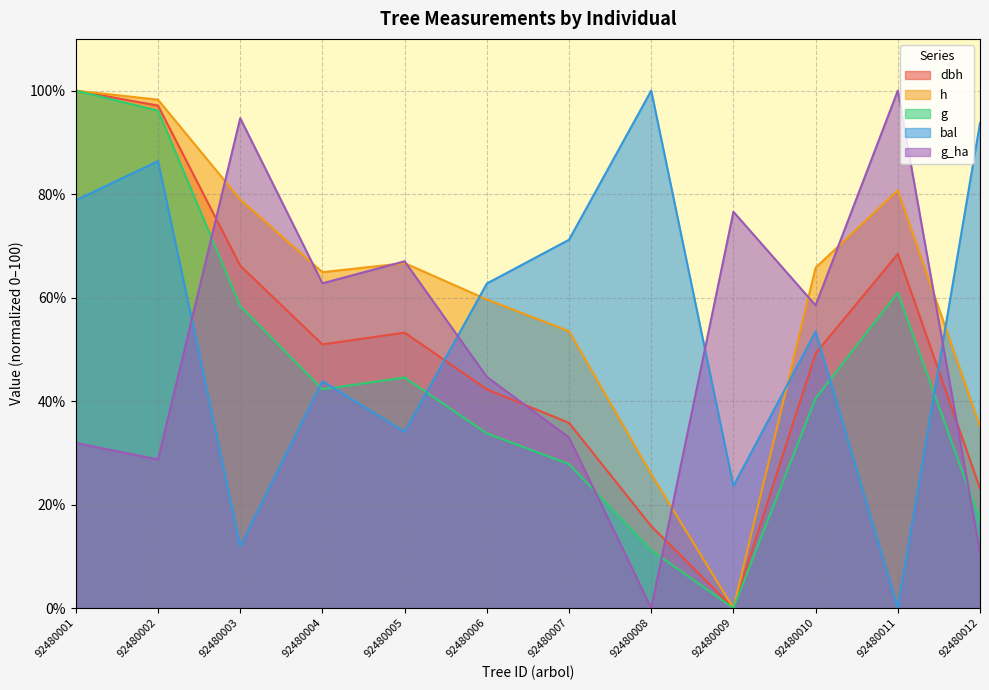

Between 92480006 and 92480008, which series saw the biggest shift?

g_ha